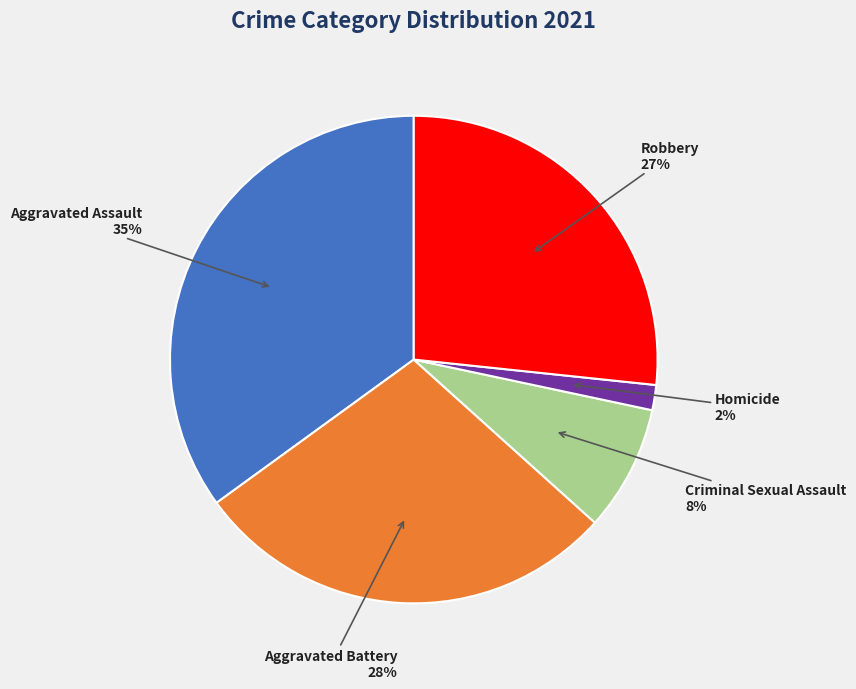

Which slice is the largest?

Aggravated Assault